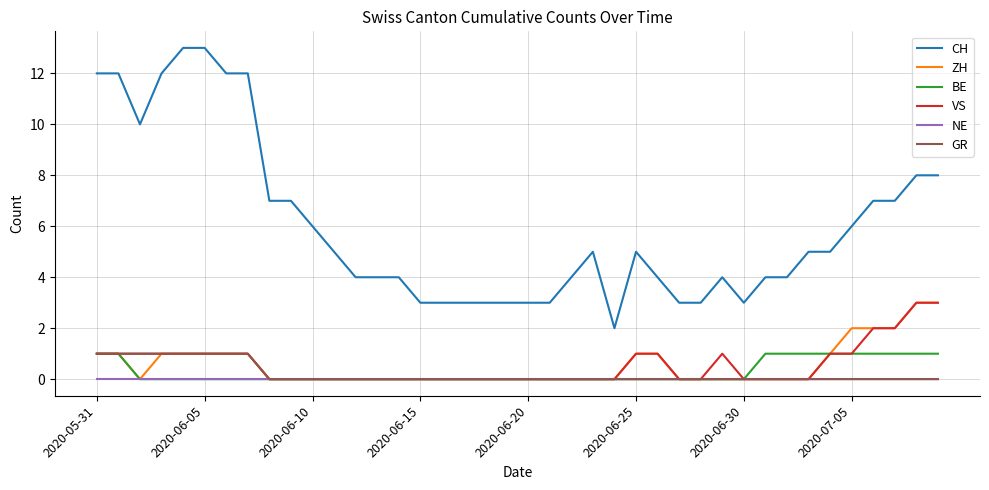

True or false: VS and CH cross at least once.

False